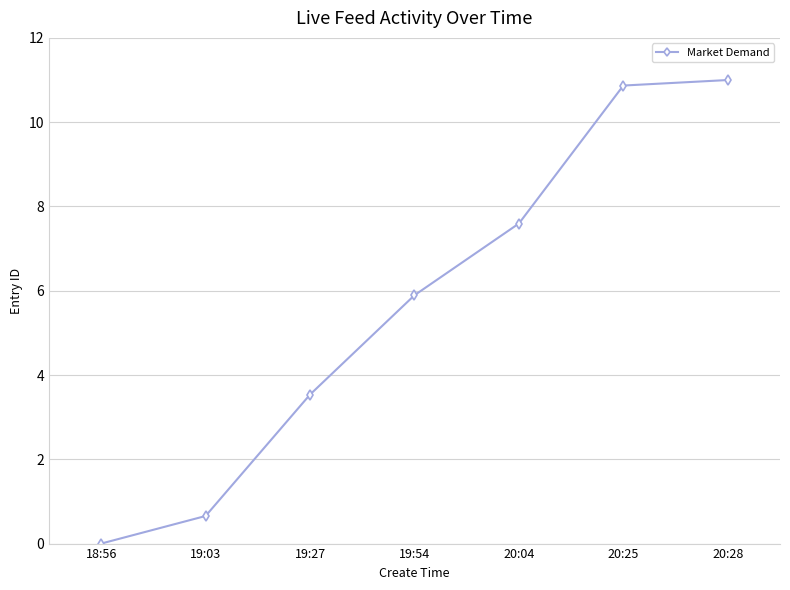

The chart shows a value of 0.0 at 18:56. True or false?

True